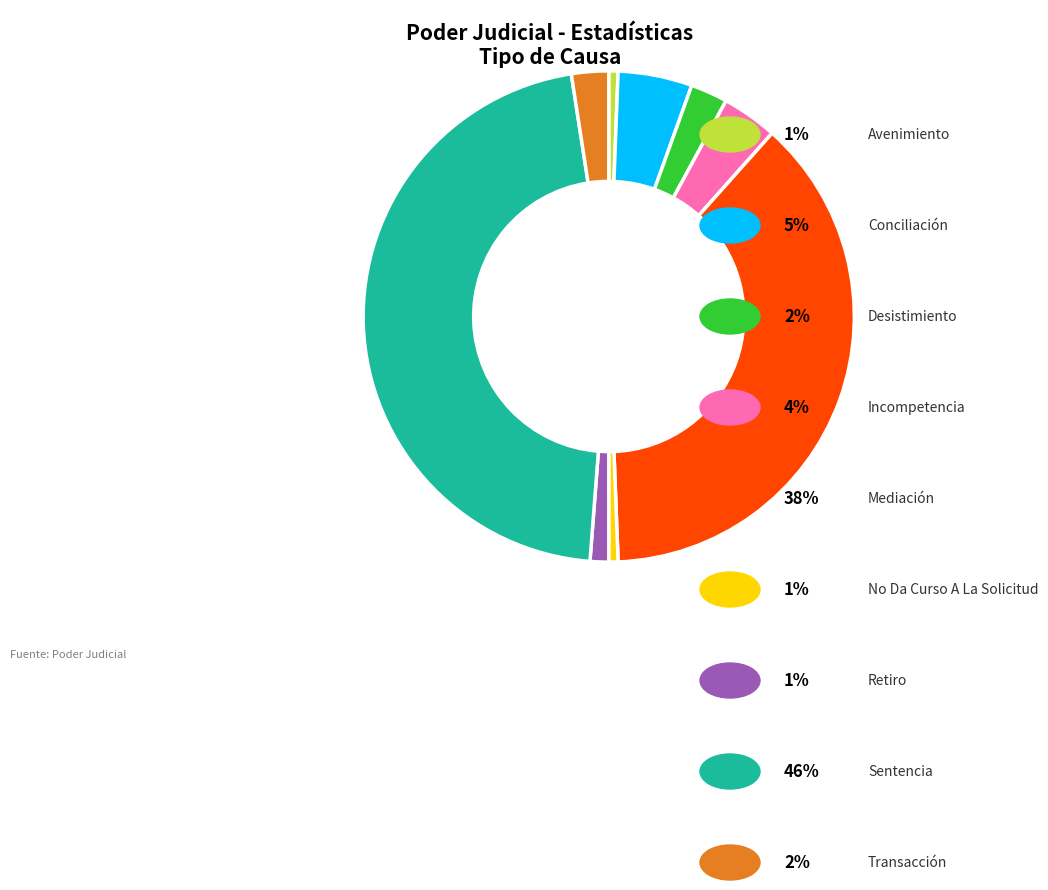

Does any single category account for the majority?

No